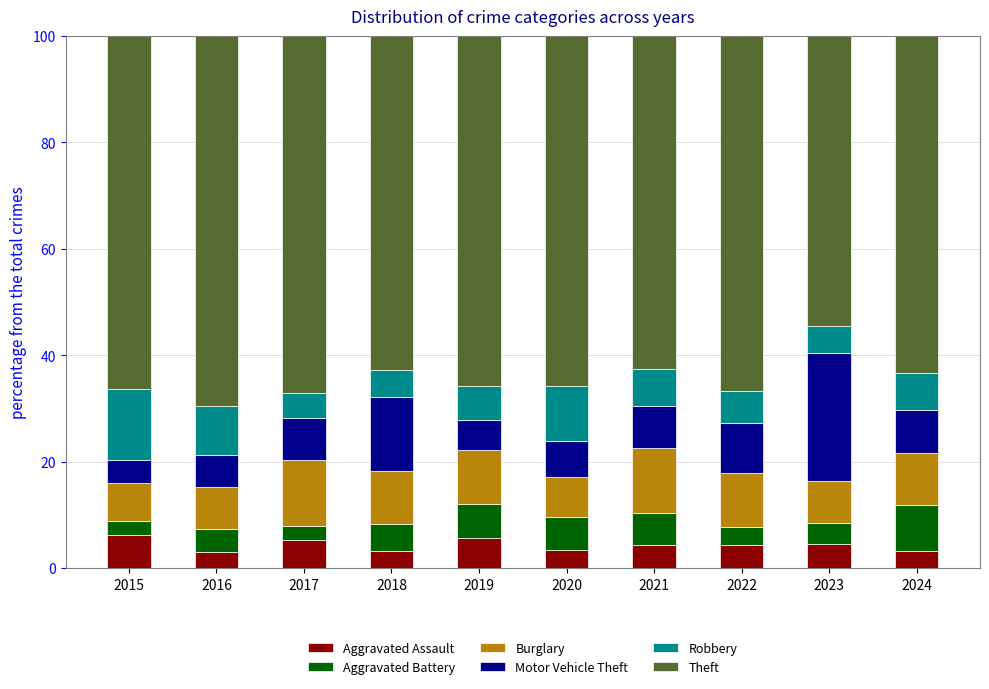

What is the sum of the Aggravated Assault values at 2016 and 2019?

8.8